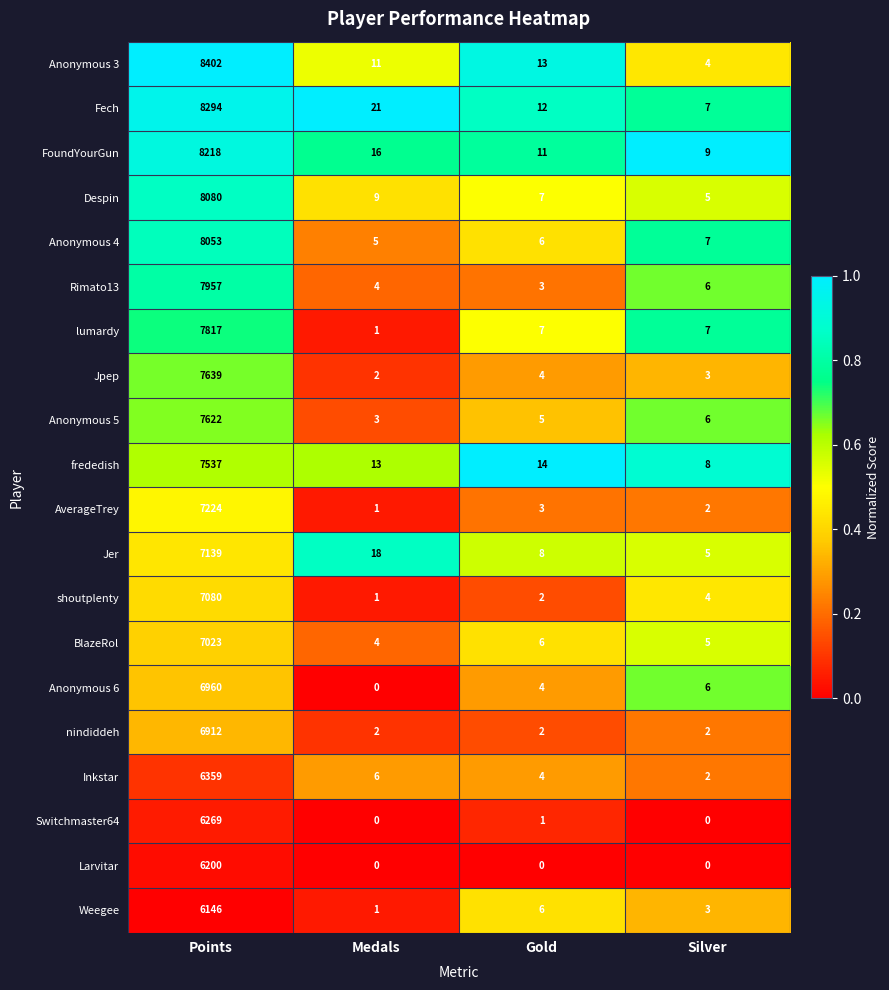

Rank the series by their maximum value, from highest to lowest.

Anonymous 3, Fech, FoundYourGun, Despin, Anonymous 4, Rimato13, lumardy, Jpep, Anonymous 5, frededish, AverageTrey, Jer, shoutplenty, BlazeRol, Anonymous 6, nindiddeh, Inkstar, Switchmaster64, Larvitar, Weegee